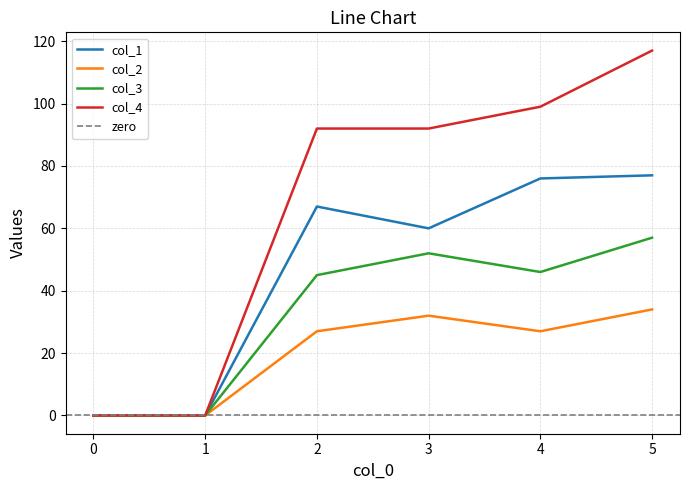

Is it true that col_4 equals -63 at 1?

False